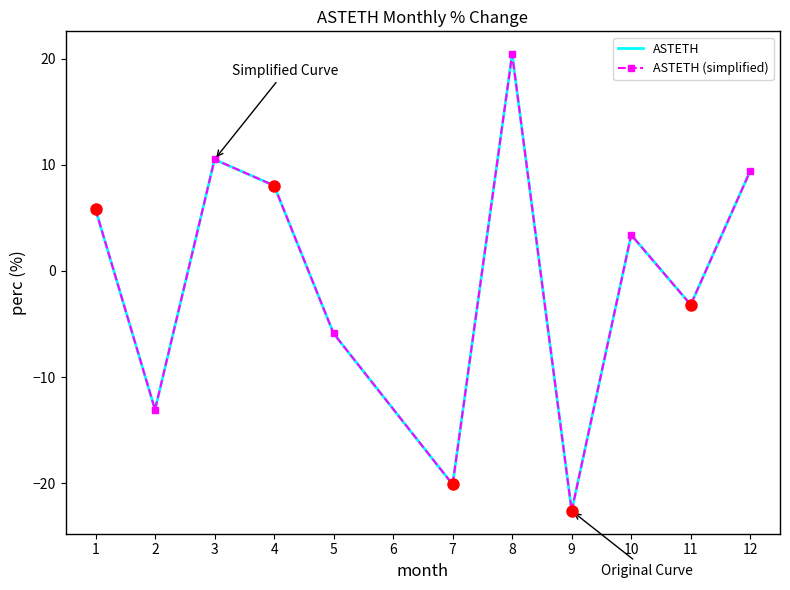

How many lines are shown in the chart?

2